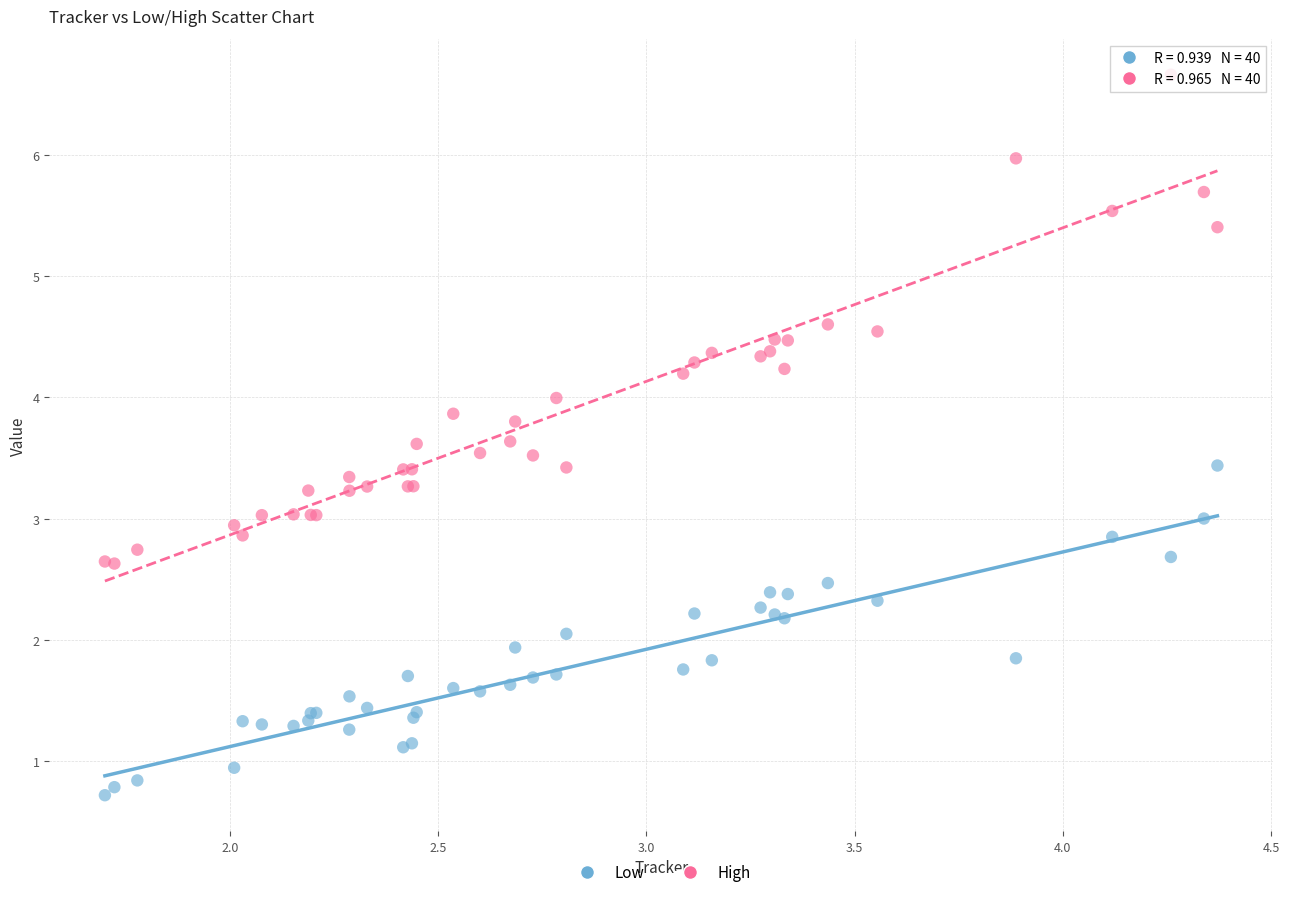

Which series reaches the maximum Y coordinate?

High